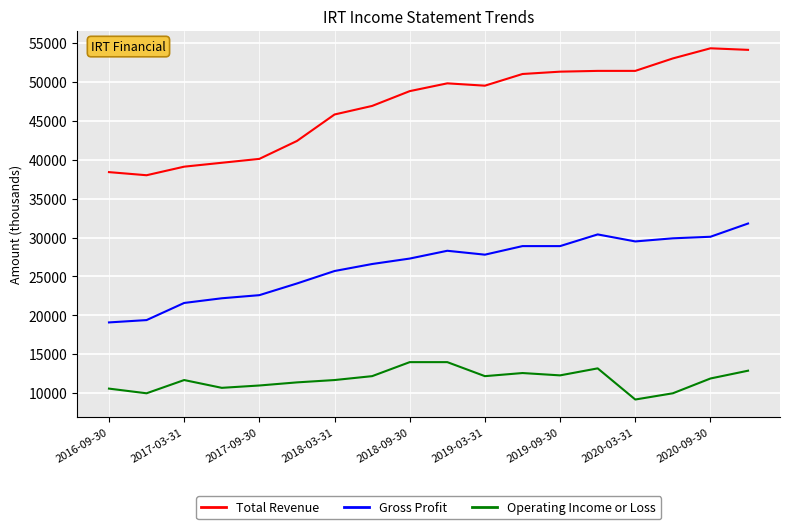

Rank the series by their maximum value, from highest to lowest.

Total Revenue, Gross Profit, Operating Income or Loss